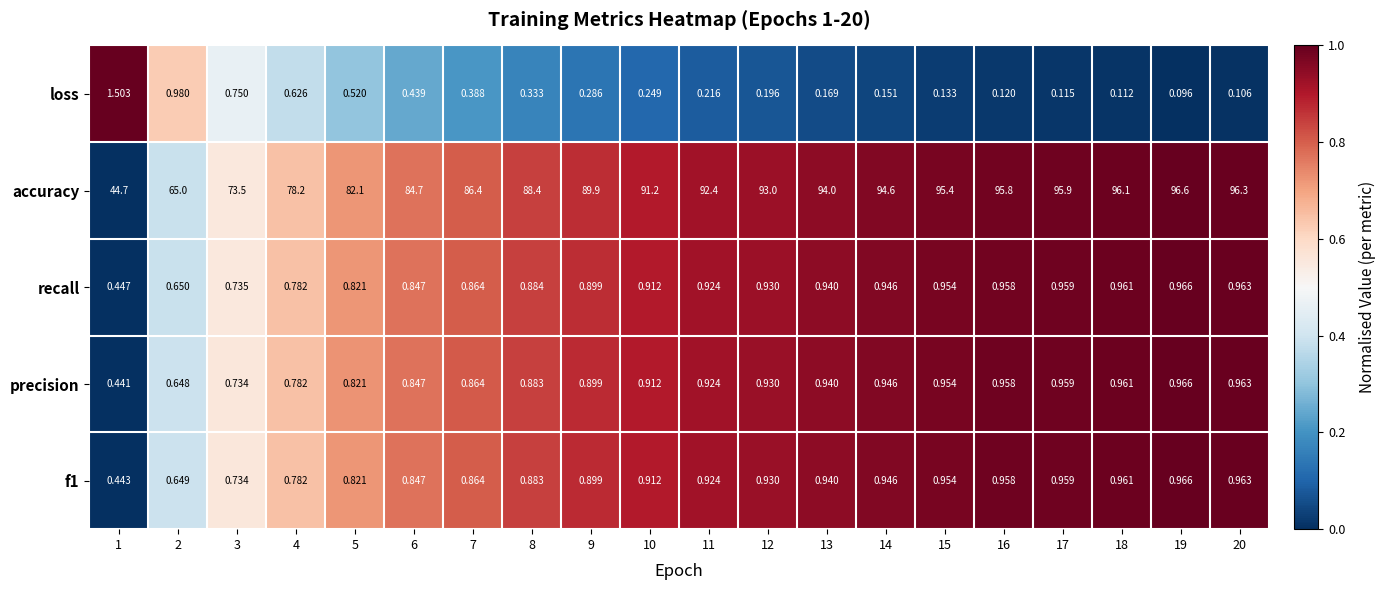

At which category is the sum across all series the highest?

19